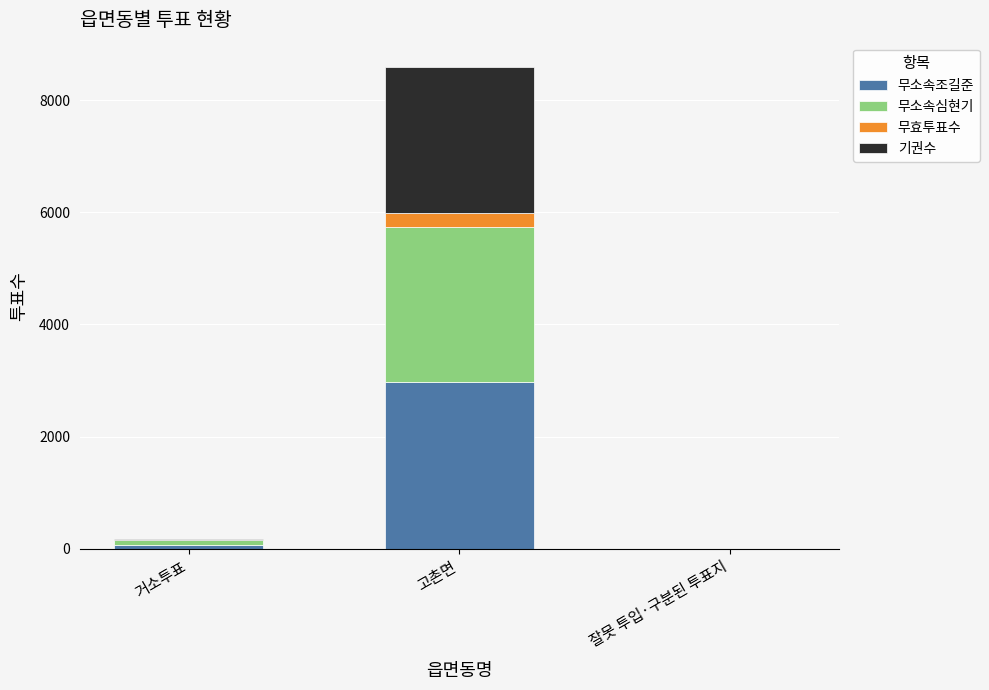

The value of 무소속조길준 at 고촌면 is 2976. True or false?

True